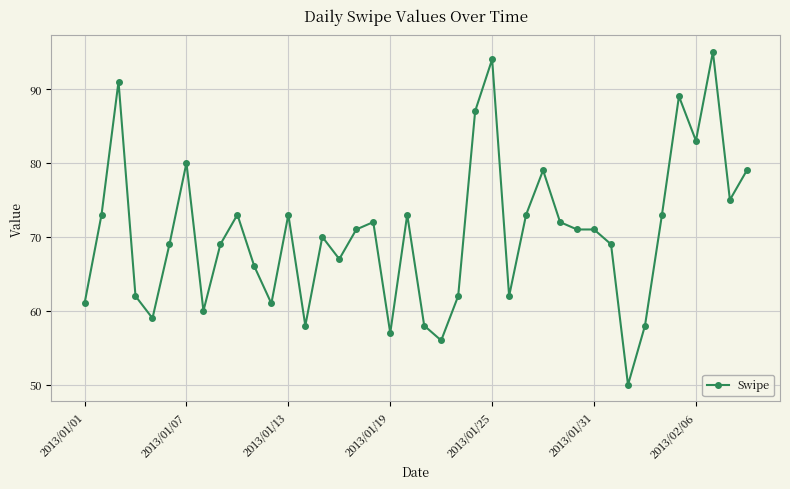

Reading left to right, list all the values displayed in this chart.

61	73	91	62	59	69	80	60	69	73	66	61	73	58	70	67	71	72	57	73	58	56	62	87	94	62	73	79	72	71	71	69	50	58	73	89	83	95	75	79